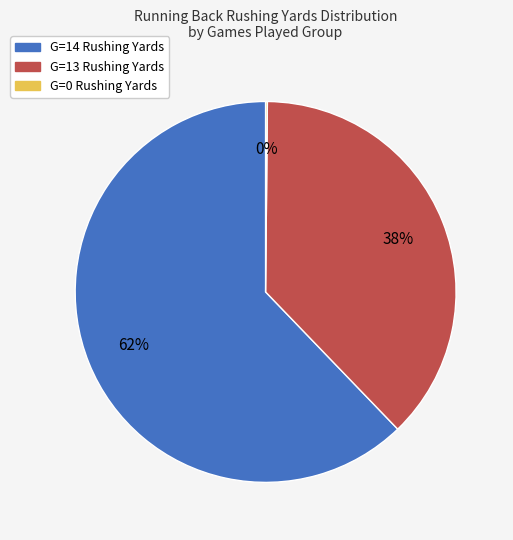

To the nearest percent, what is the average slice percentage?

33%